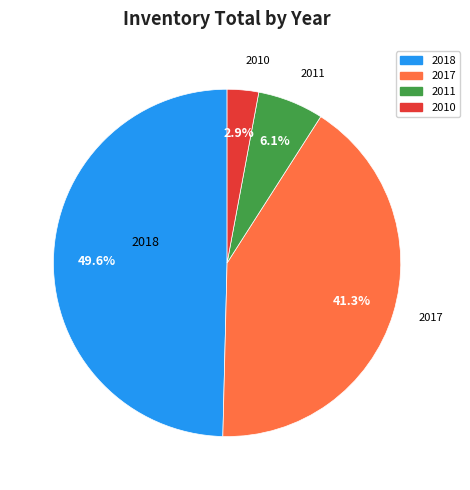

Does 2018 represent more than half of the total?

No